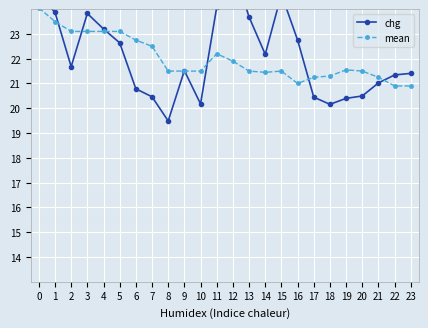

How many interior local peaks does the mean series have?

3